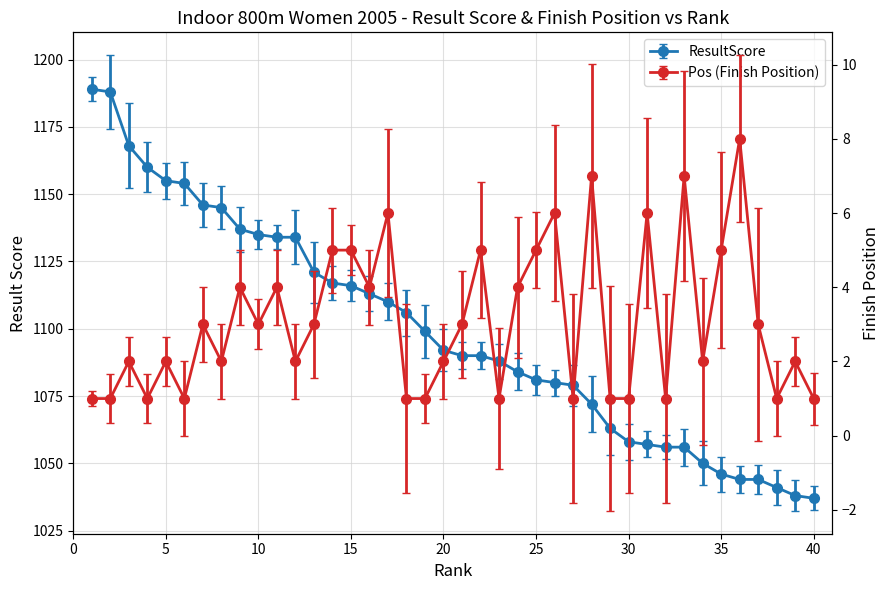

Is the value of ResultScore at 1 greater than the value of Pos at 11?

Yes